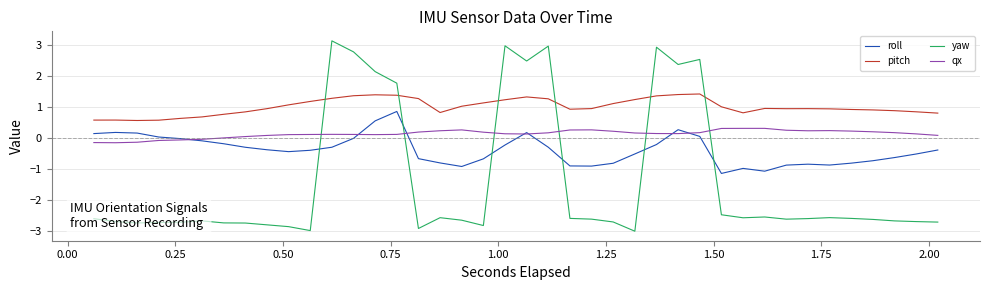

Which series has the largest total across all categories?

pitch